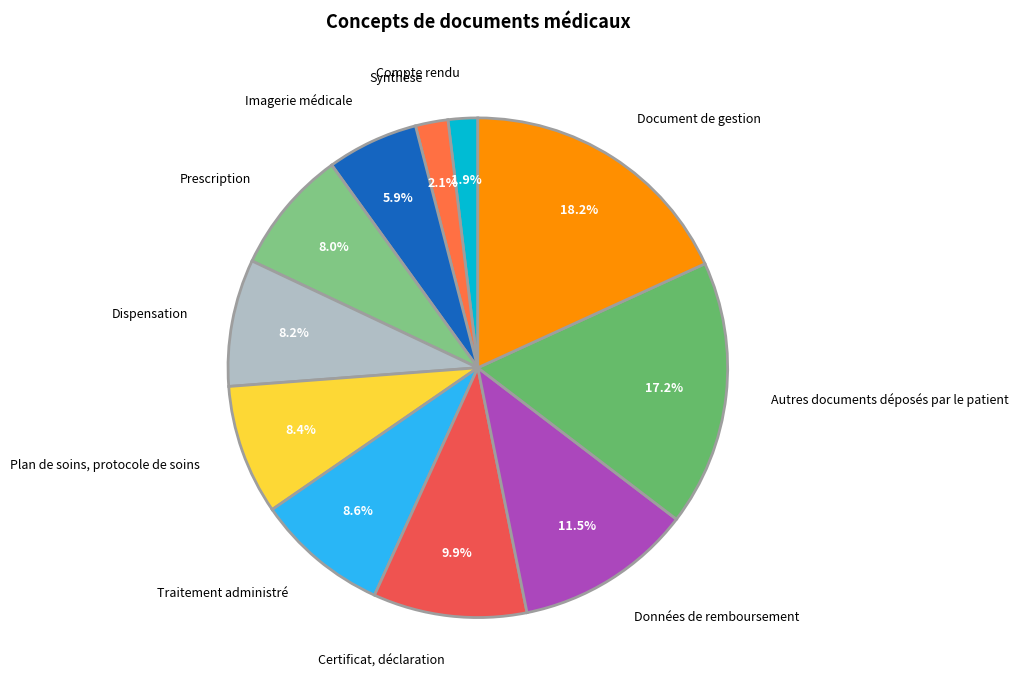

True or false: Données de remboursement accounts for 26% of the total.

False